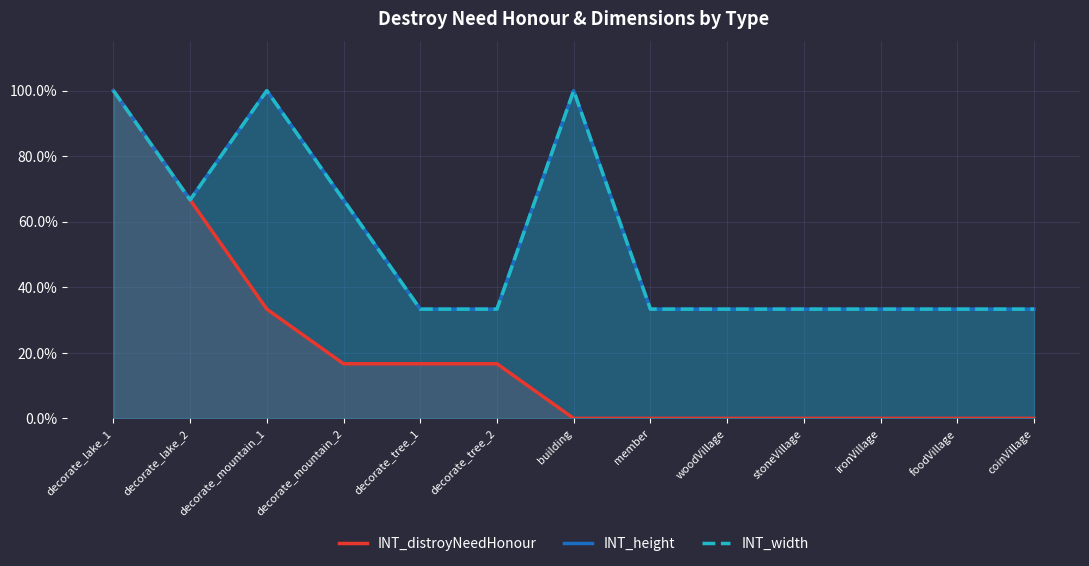

True or false: INT_width and INT_height cross at least once.

False